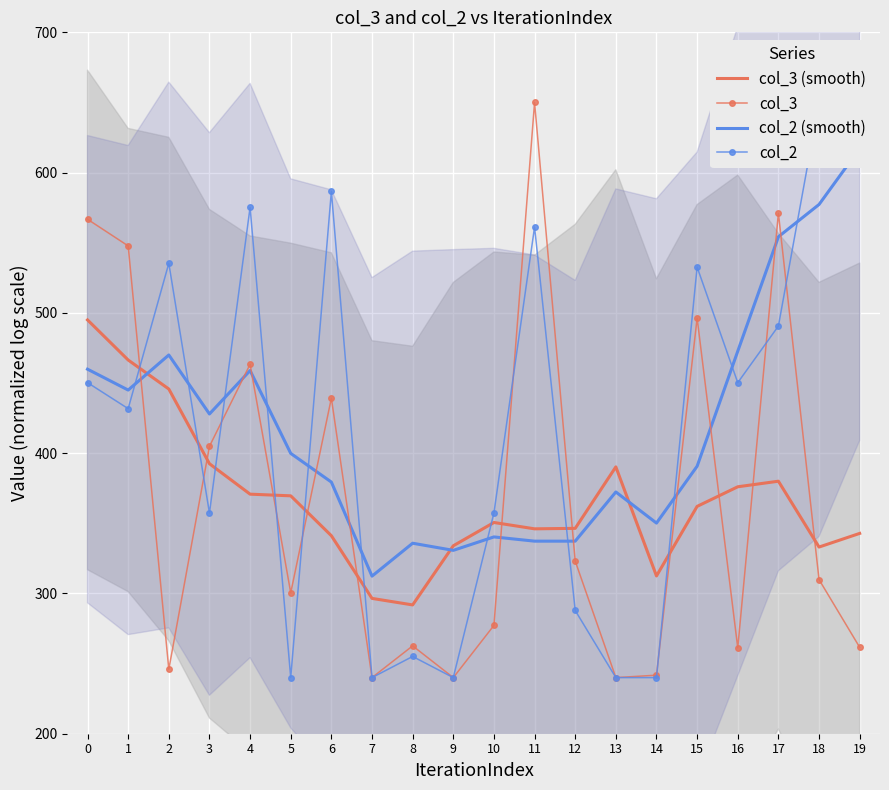

Reading left to right, transcribe all the data shown in this chart.

col_3 (smooth): 495.0	466.4	445.7	392.5	370.8	369.6	341.1	296.5	291.8	334.0	350.6	346.1	346.4	390.2	312.5	362.1	376.0	380.0	333.1	342.8
col_3: 566.7	547.8	245.9	404.9	463.4	300.5	439.2	240.0	262.6	240.0	277.2	650.0	323.1	240.0	241.7	496.3	261.2	571.1	309.9	261.6
col_2 (smooth): 459.9	445.0	470.0	427.9	458.9	399.8	379.4	312.3	335.8	330.7	340.3	337.3	337.3	372.3	350.2	390.7	472.7	554.3	577.3	617.2
col_2: 450.3	431.7	535.4	357.3	575.3	240.0	586.6	240.0	255.1	240.0	357.3	561.2	287.9	240.0	240.0	532.6	450.3	490.6	650.0	647.7